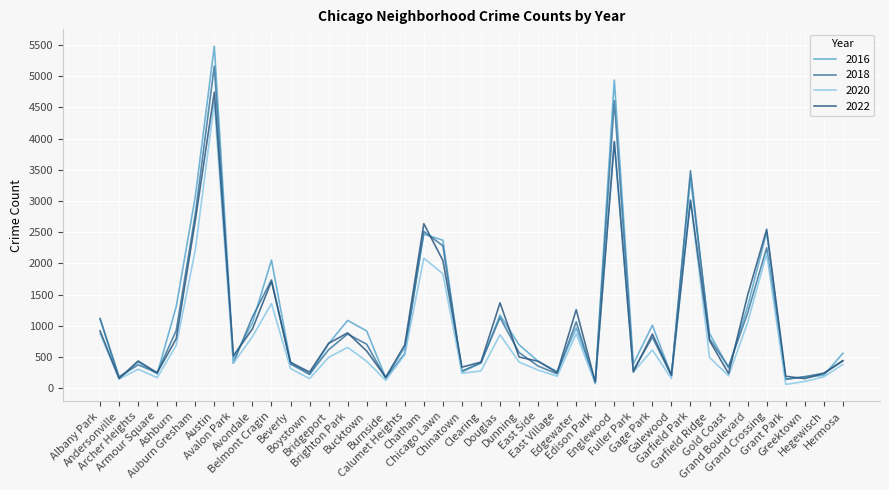

Where is the first local minimum for 2020?

Andersonville